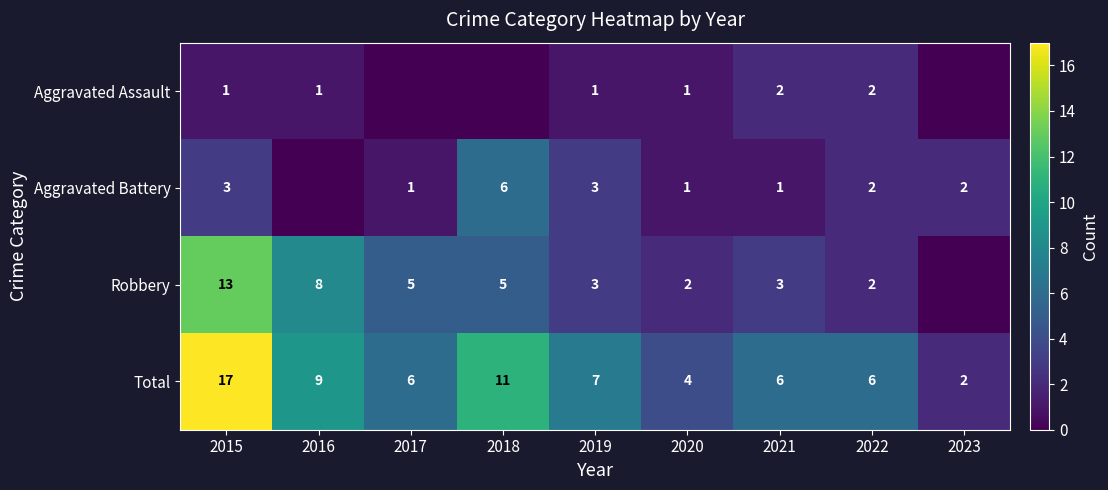

What is the difference between the highest and lowest values at 2019?

6